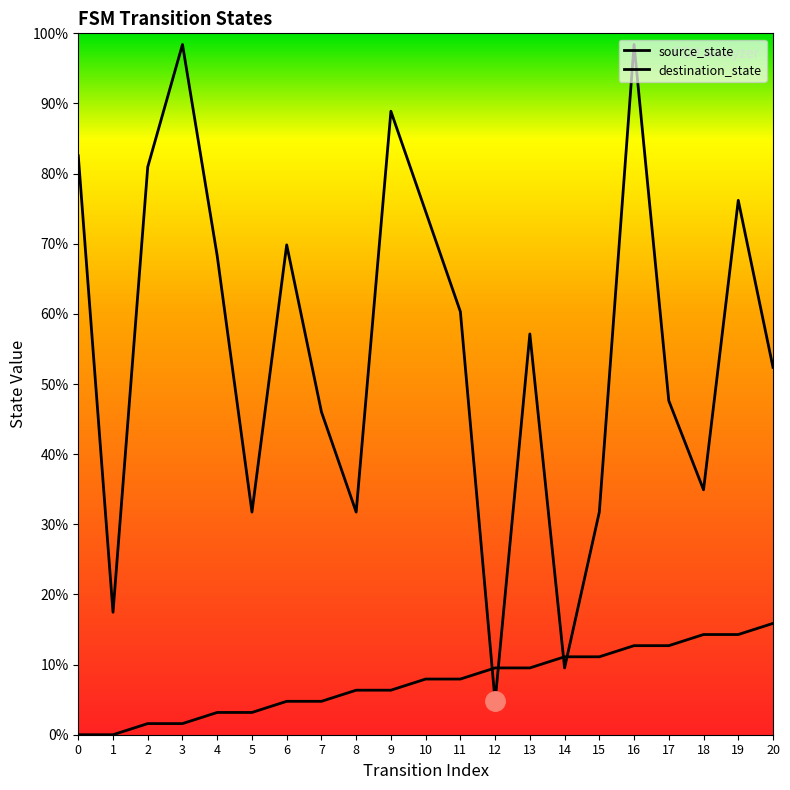

What is the sum of the source_state values at 18 and 5?

17.5